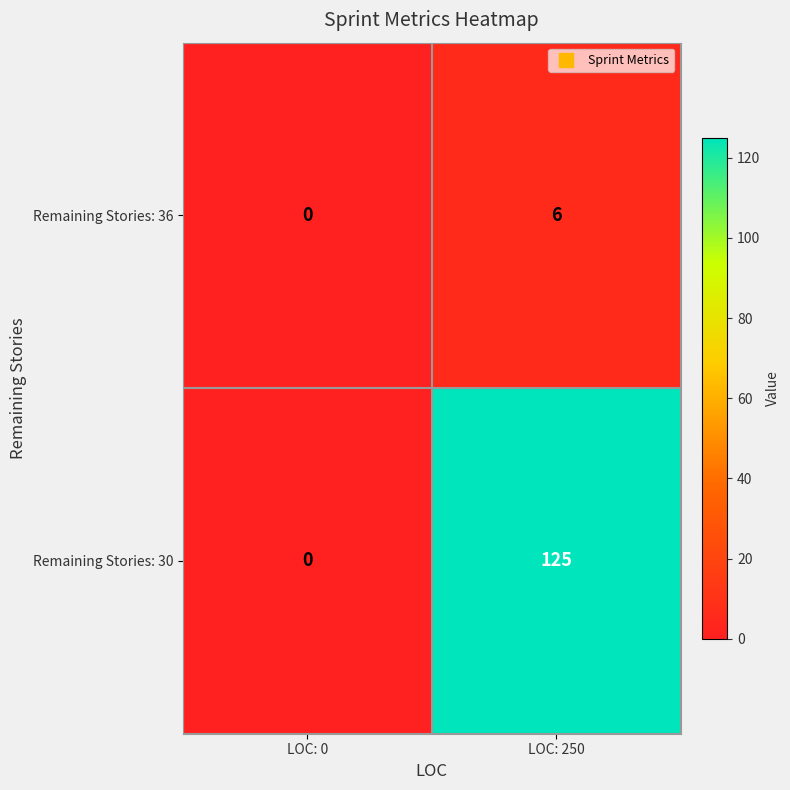

Rank the series at LOC: 250 from lowest to highest value.

Remaining Stories: 36, Remaining Stories: 30